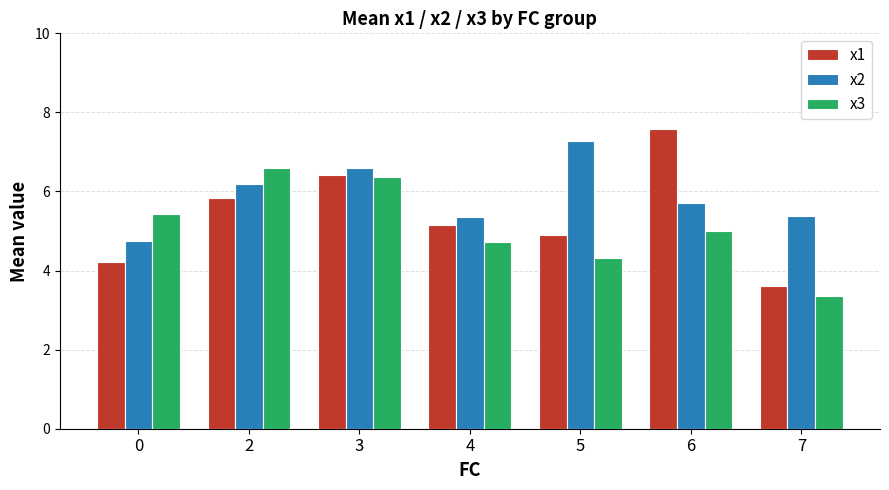

List the labels in order of x1 value, smallest first.

7, 0, 5, 4, 2, 3, 6